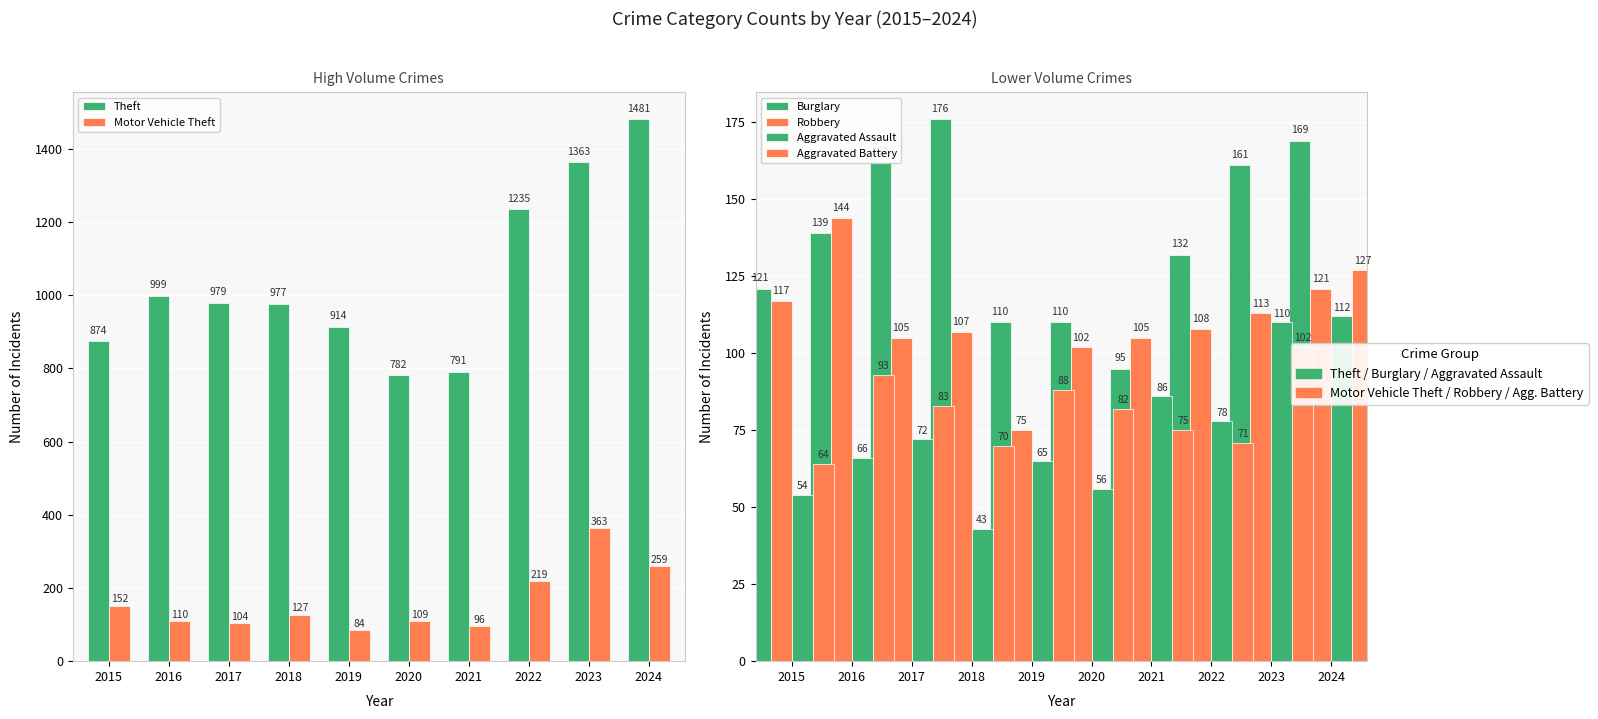

Rank the series by their maximum value, from lowest to highest.

Aggravated Assault, Aggravated Battery, Robbery, Burglary, Motor Vehicle Theft, Theft